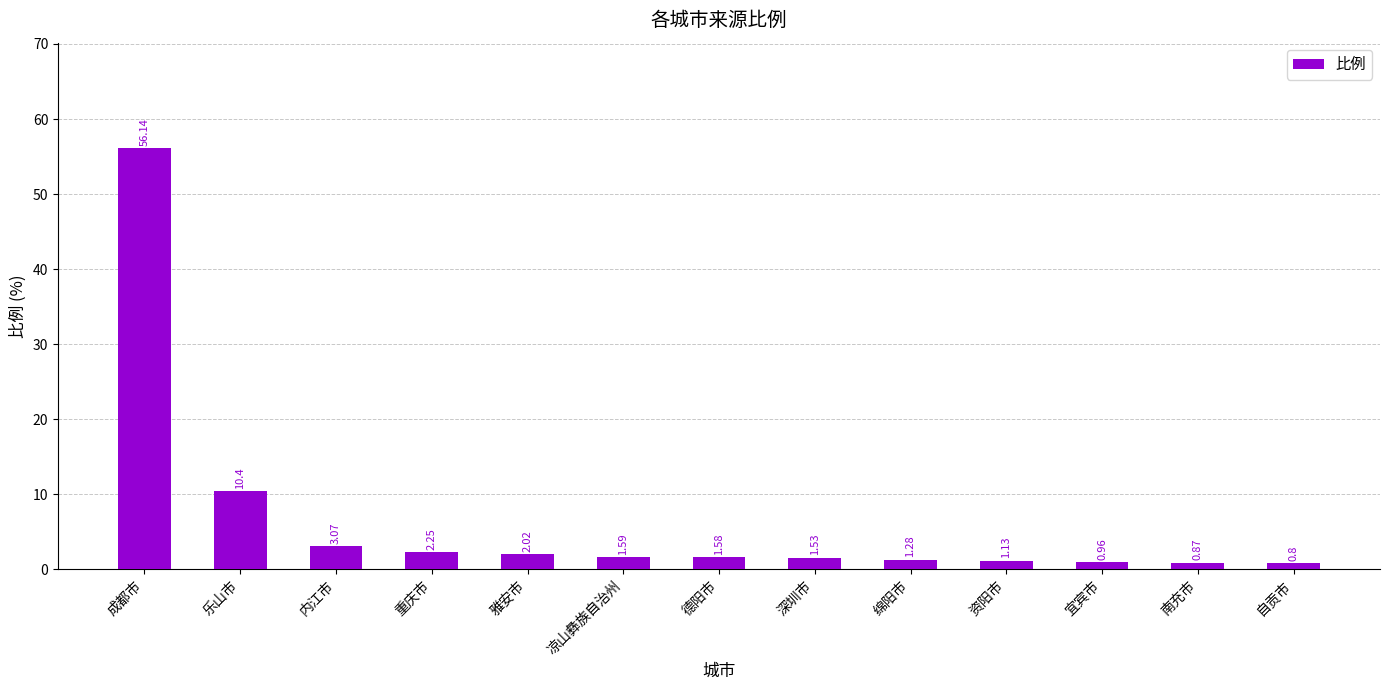

How many bars are there in total?

13